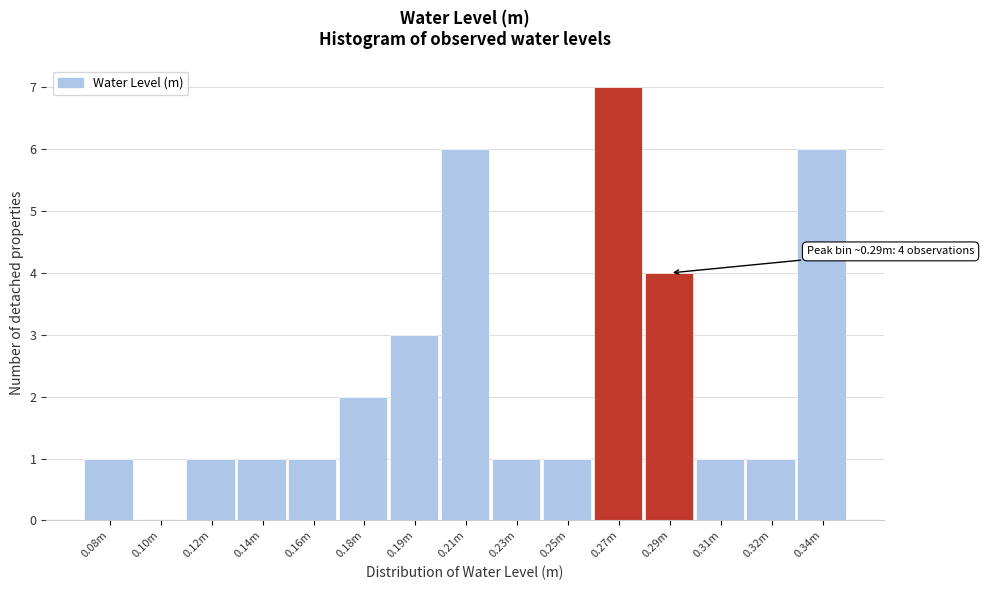

Reading left to right, extract all data points from this chart.

0.08m=1	0.10m=0	0.12m=1	0.14m=1	0.16m=1	0.18m=2	0.19m=3	0.21m=6	0.23m=1	0.25m=1	0.27m=7	0.29m=4	0.31m=1	0.32m=1	0.34m=6